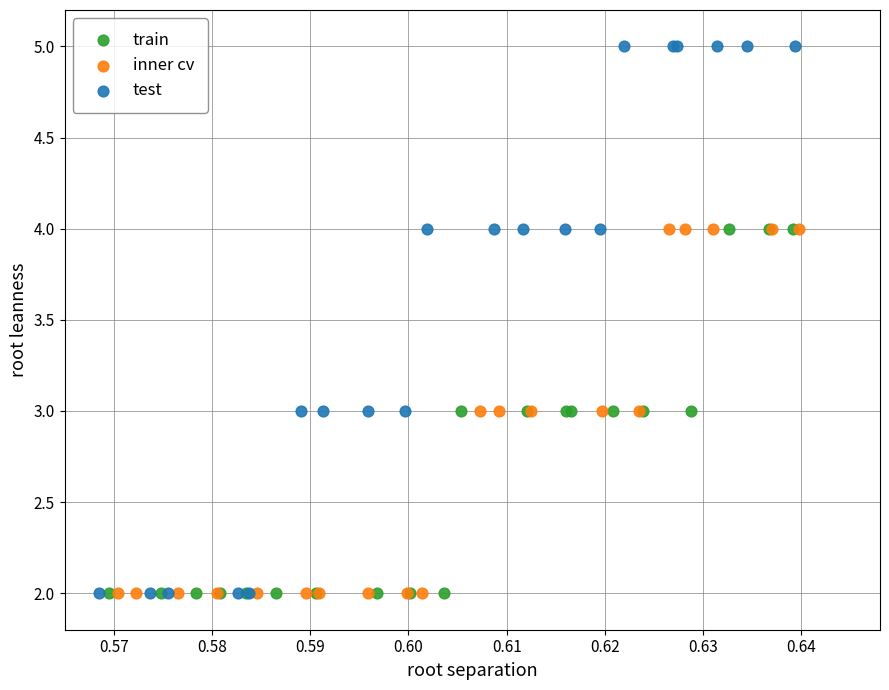

Which series reaches the maximum Y coordinate?

test